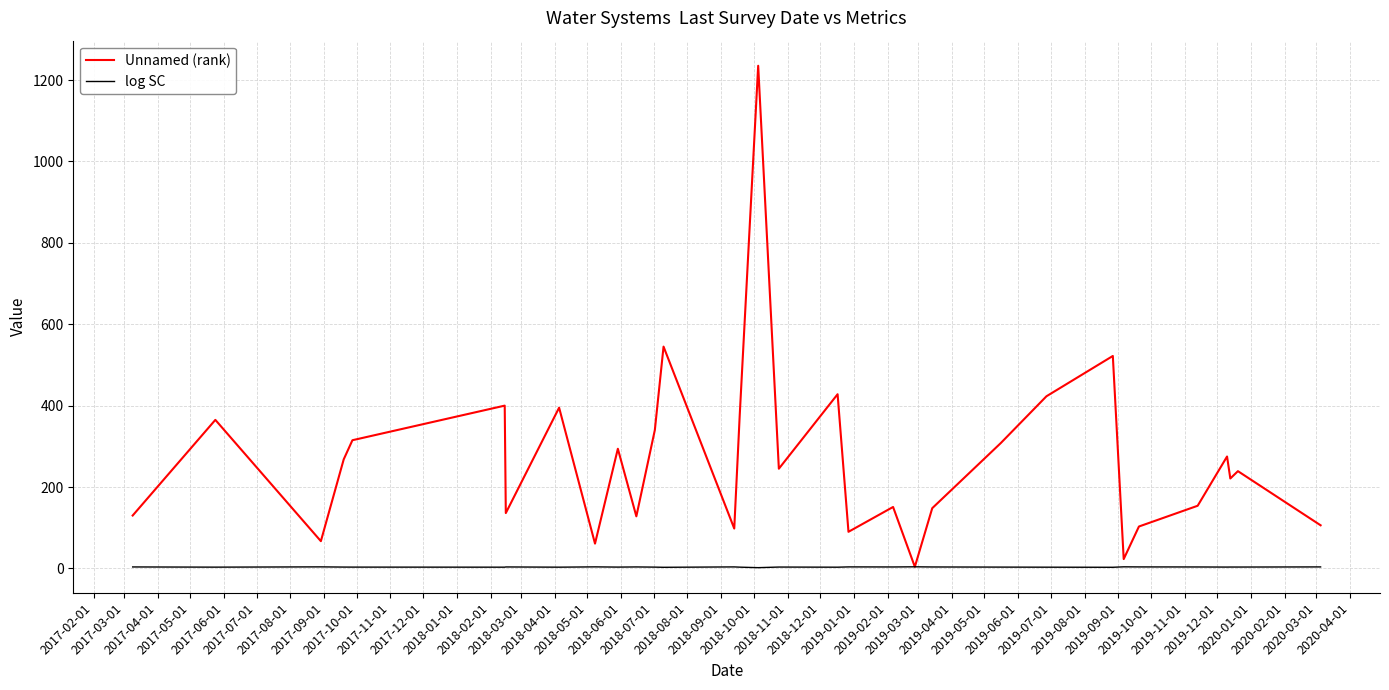

List the series in order of their overall mean, lowest first.

log SC, Unnamed (rank)